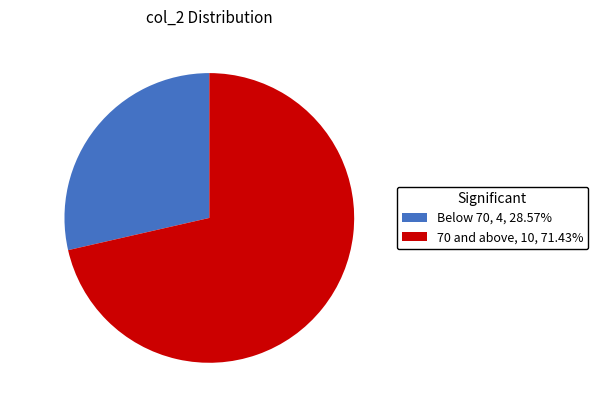

What is the ratio of the value at 70 and above, 10, 71.43% to the value at Below 70, 4, 28.57%?

2.5